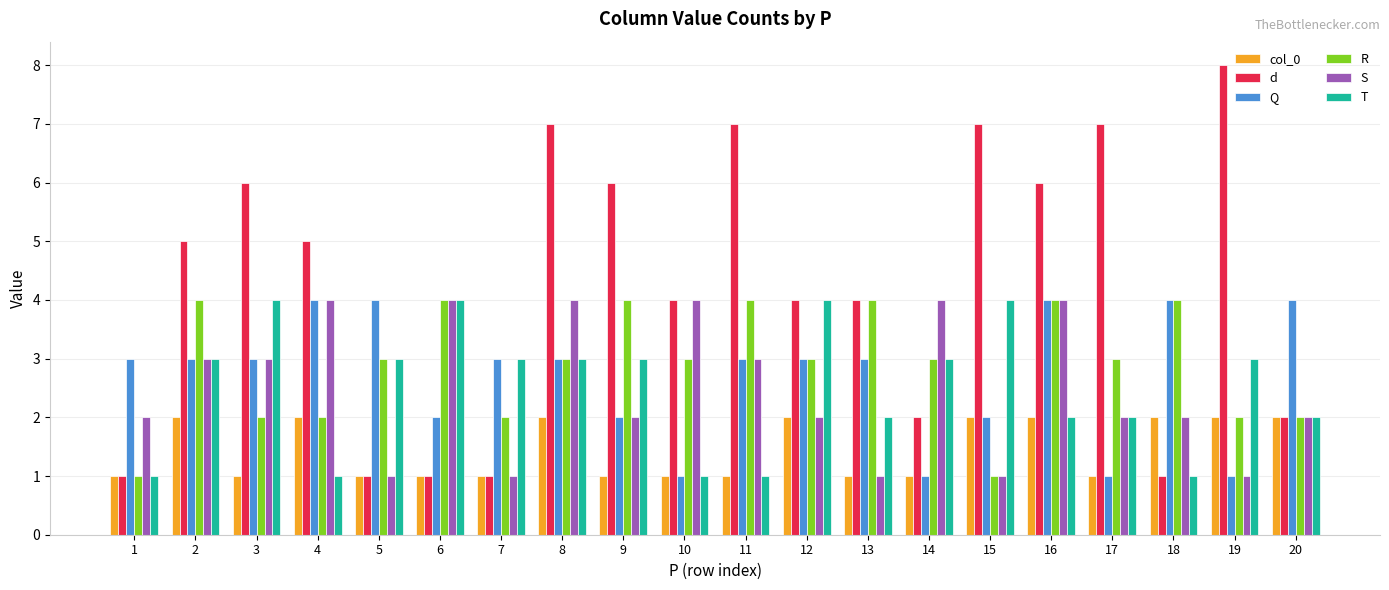

True or false: Q has a value of 0 at 15.

False